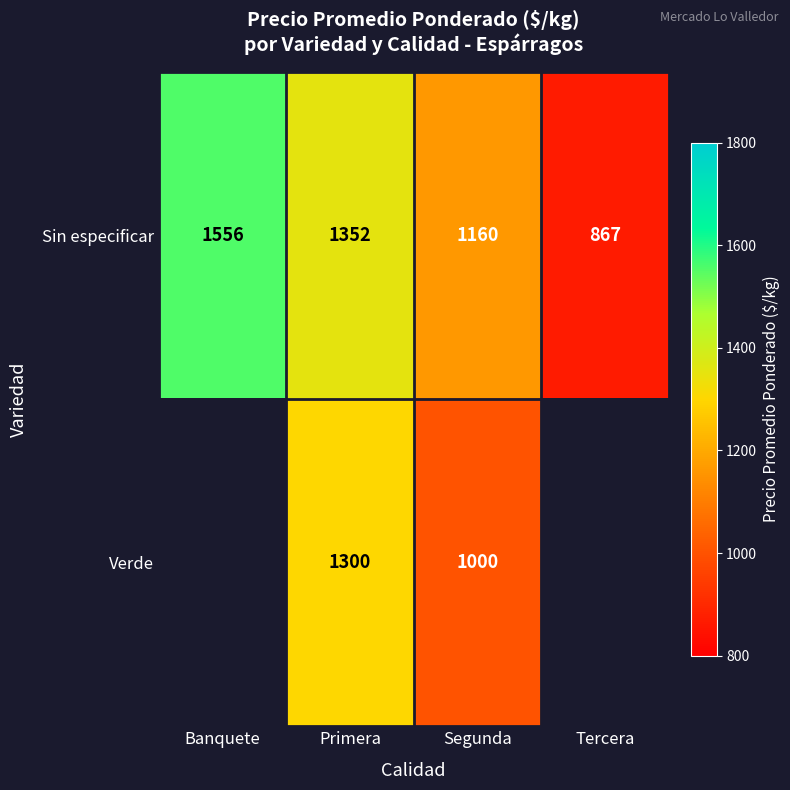

The Verde series shows 568 at Primera. True or false?

False